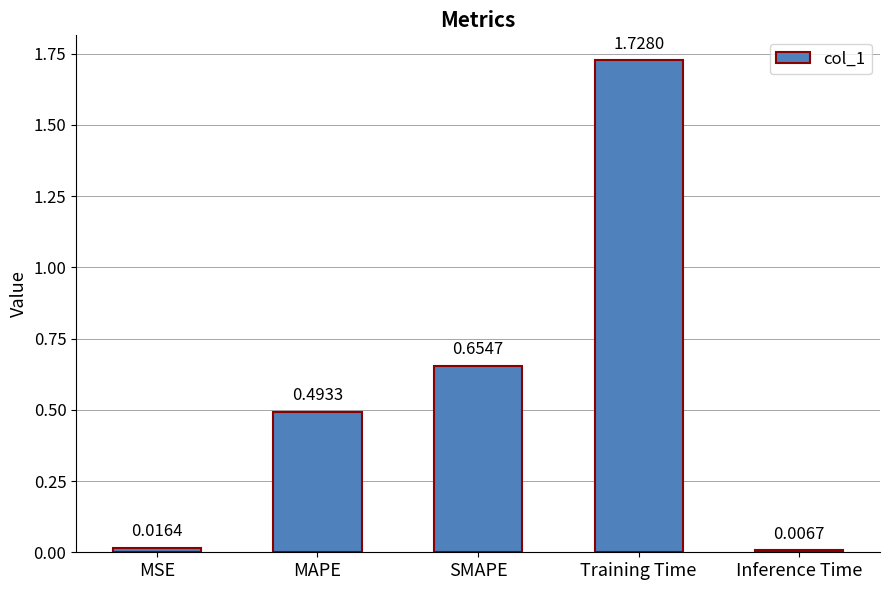

What is the label of the 4th bar from the right?

MAPE